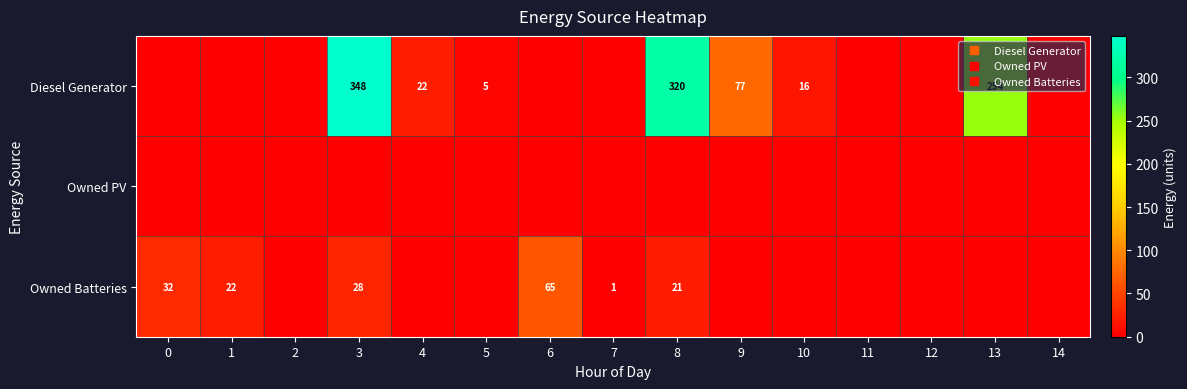

What is the difference between the highest and lowest values at 1?

22